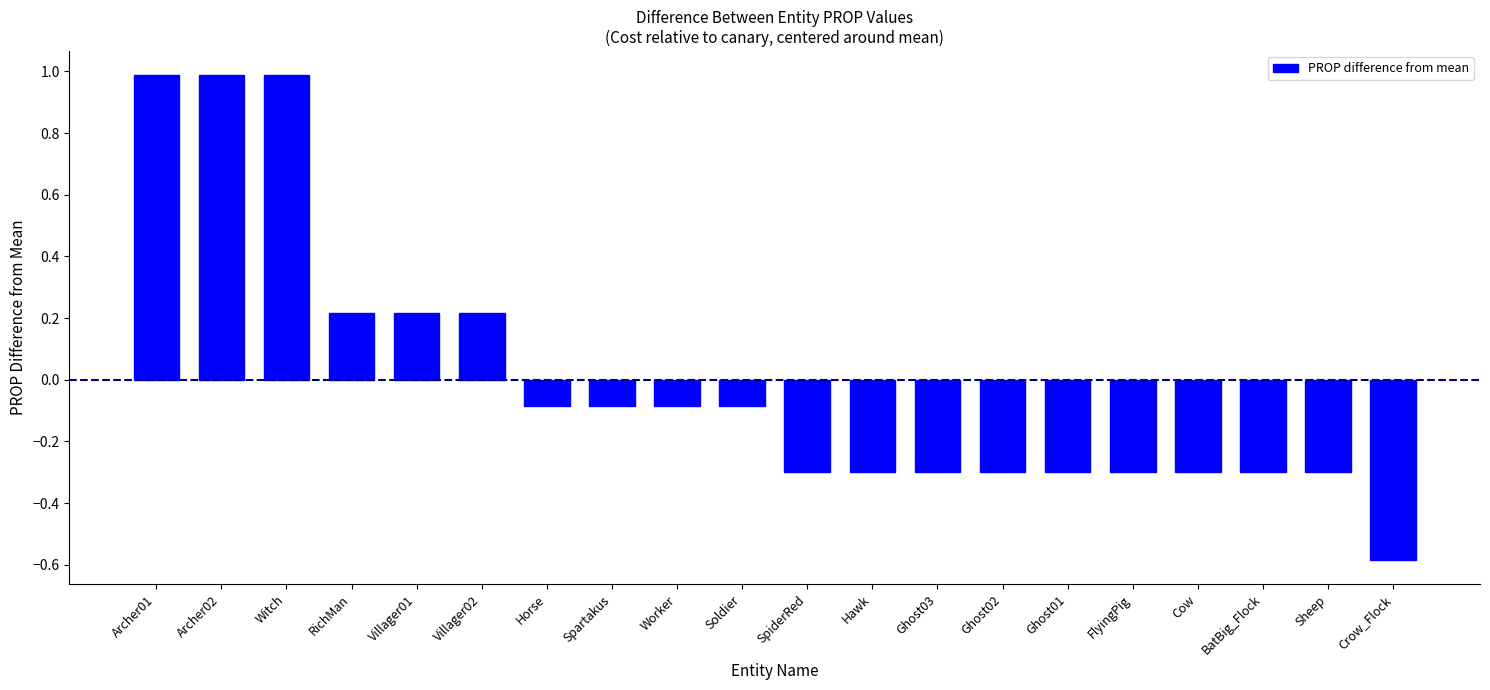

How many values are below zero?

14